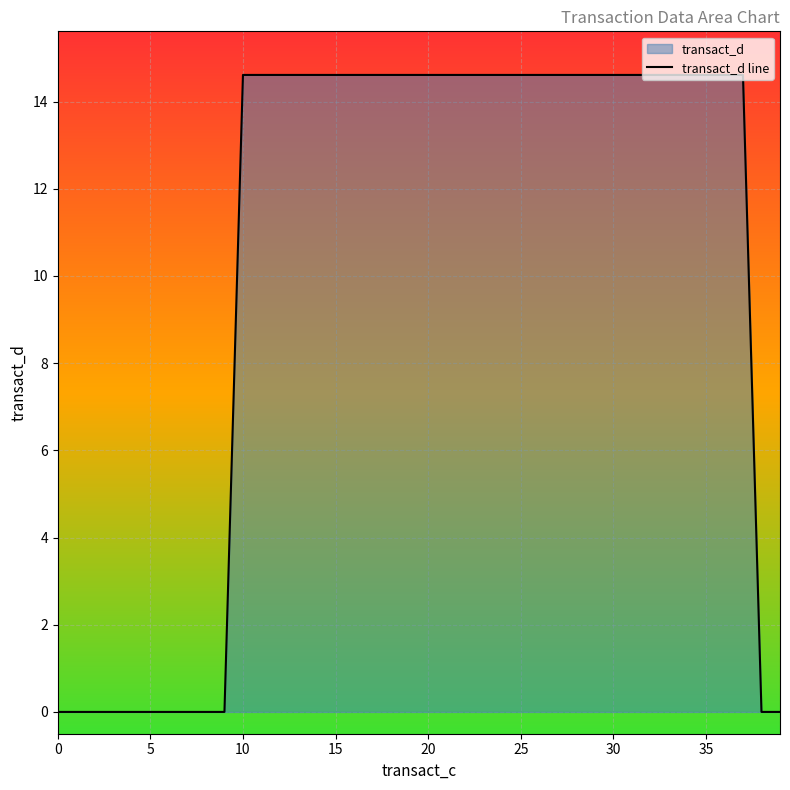

What is the approximate value at 22?

14.6